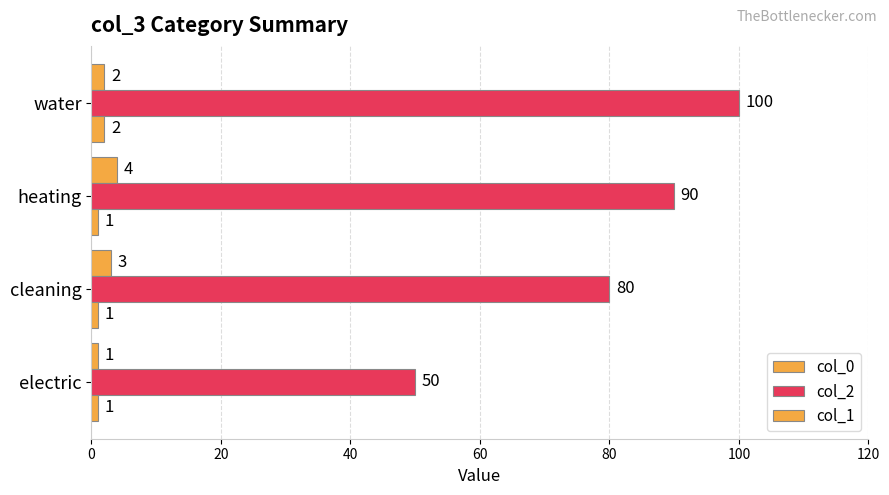

How many series are shown in this chart?

3